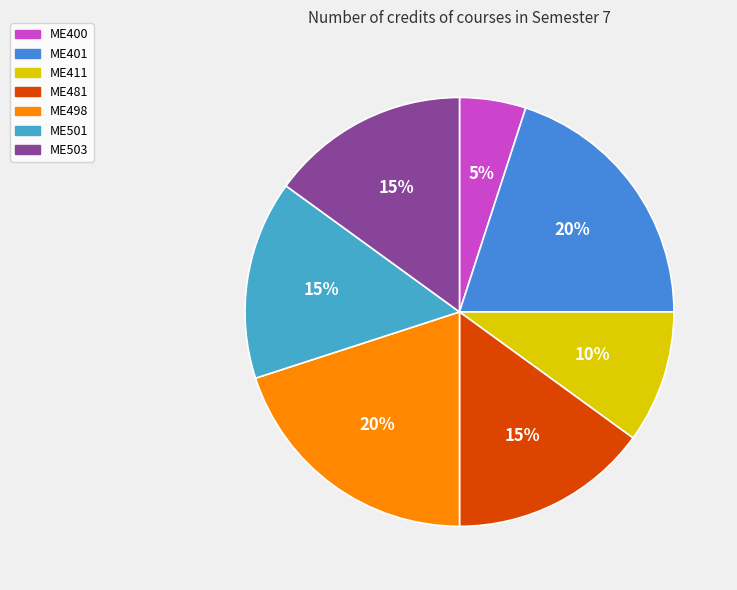

Rank the categories by value from lowest to highest.

ME400, ME411, ME481, ME501, ME503, ME401, ME498